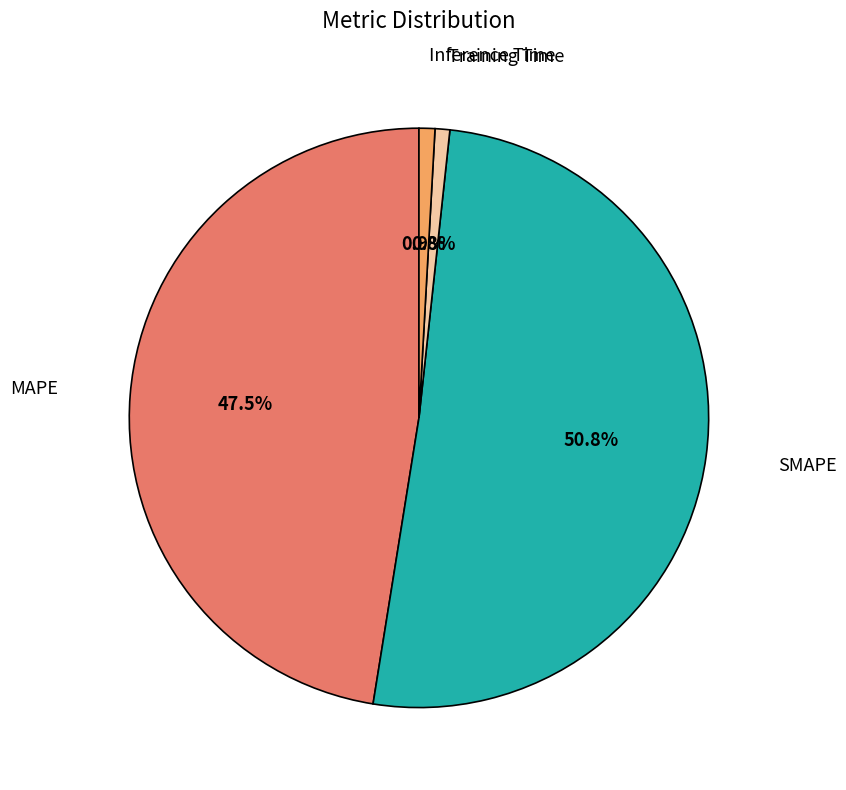

To the nearest percent, what is the average slice percentage?

25%